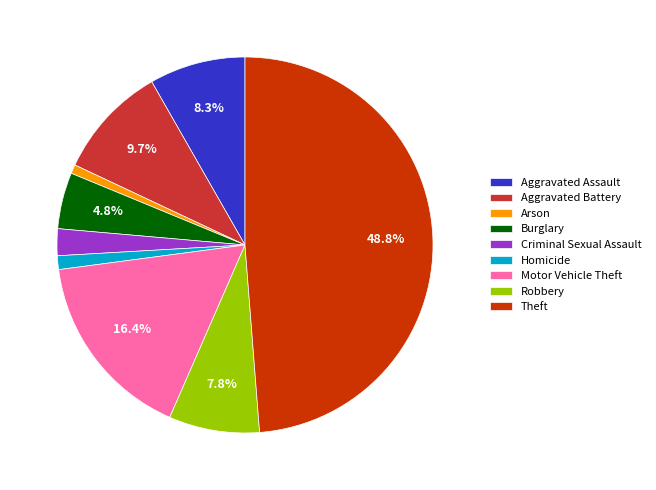

Which category has the biggest portion of the pie?

Theft